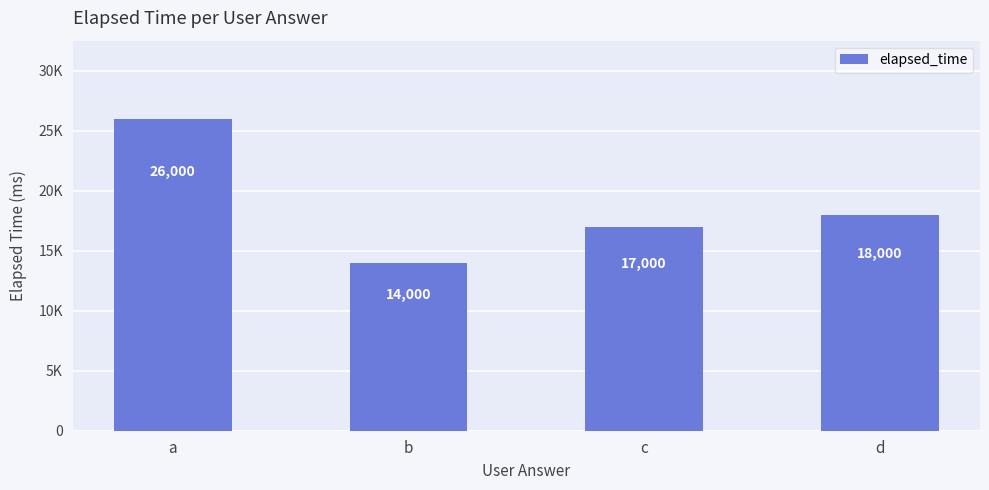

Reading left to right, extract all data points from this chart.

26000	14000	17000	18000